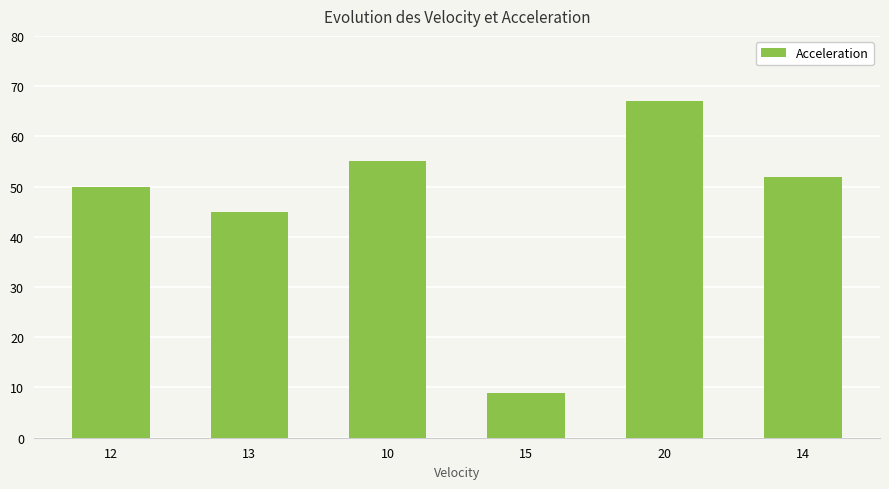

Rank the categories by value from lowest to highest.

15, 13, 12, 14, 10, 20